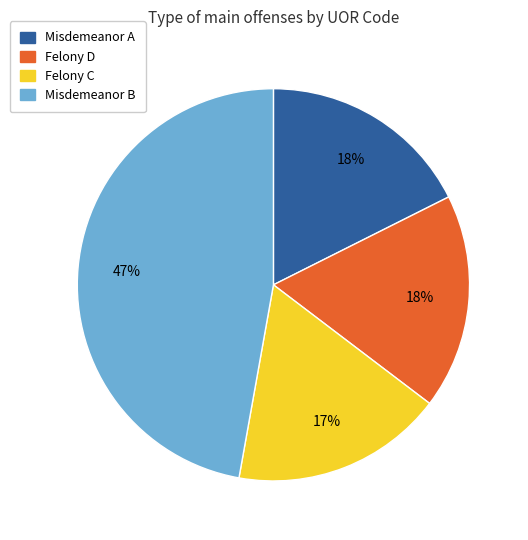

To the nearest percent, what is the difference between the largest and smallest slice percentages?

30%